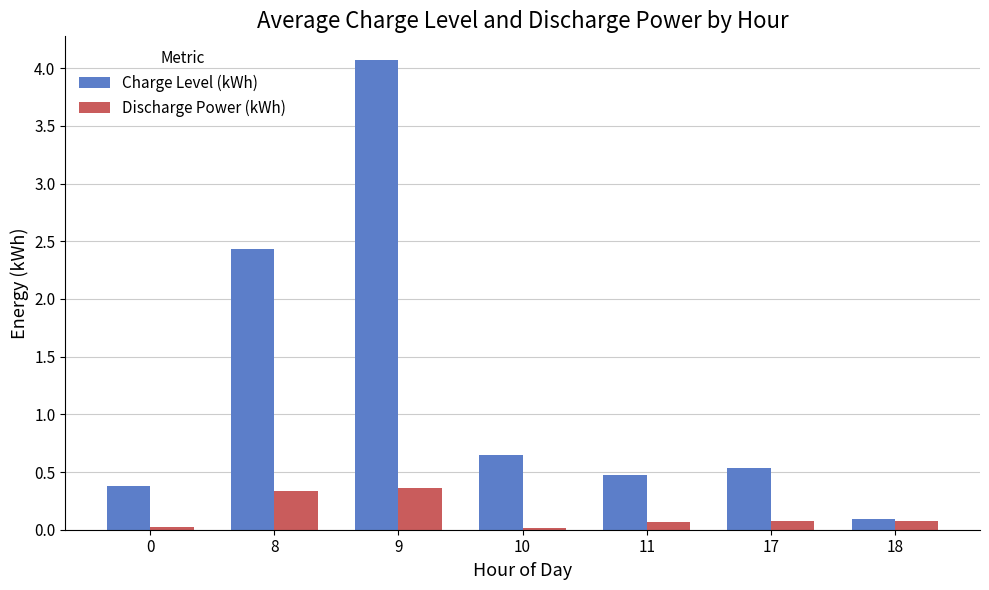

What is the average value of the Discharge Power (kWh) series?

0.1